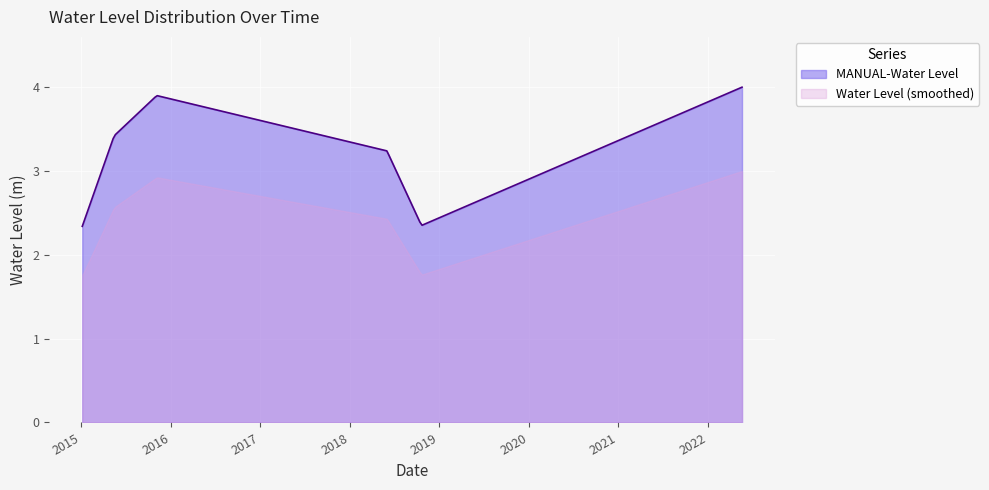

Which category has the highest value across all series?

2022-05-20